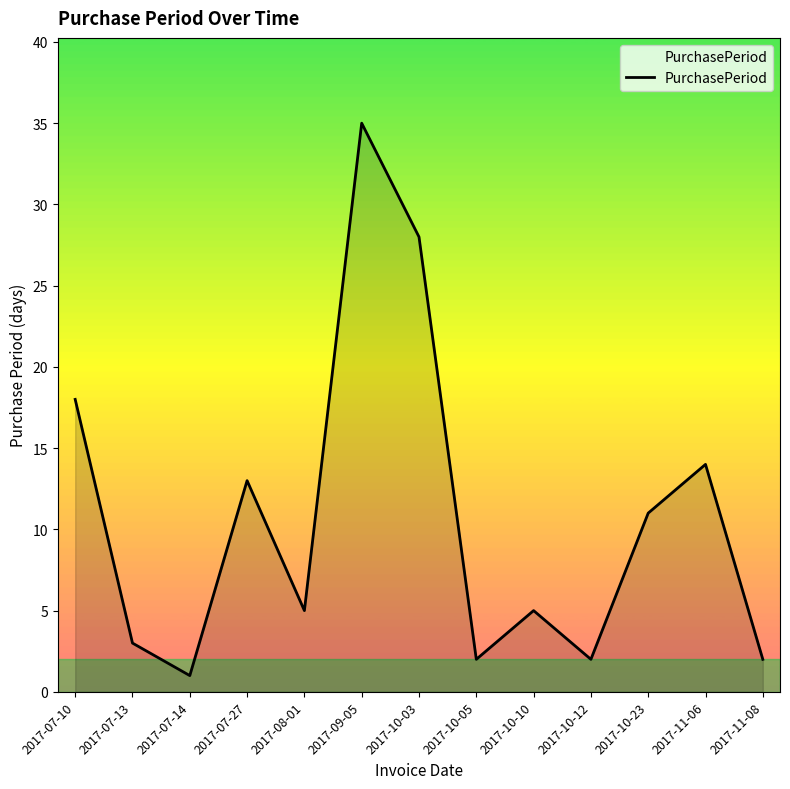

What is the sum of the values at 2017-07-13 and 2017-10-03?

31